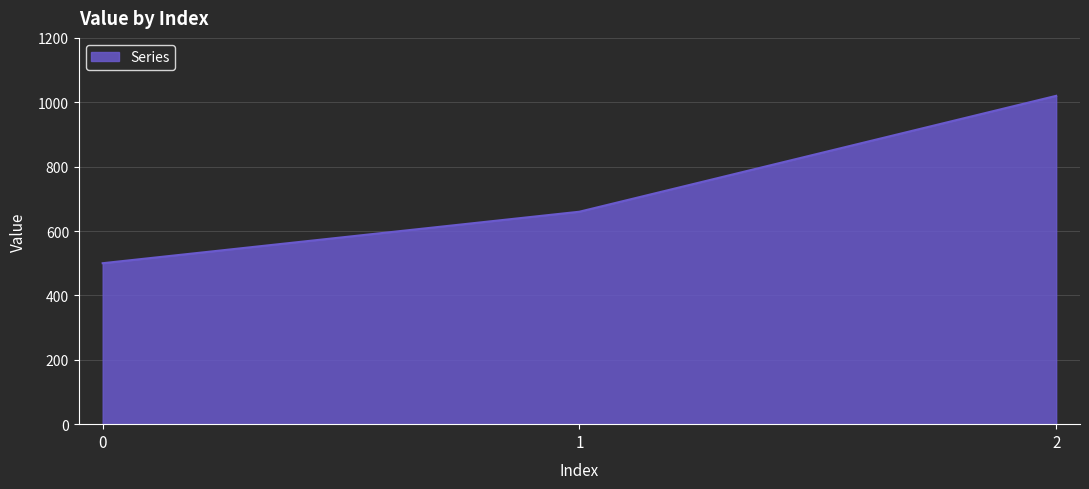

The chart shows a value of 1020 at 2. True or false?

True